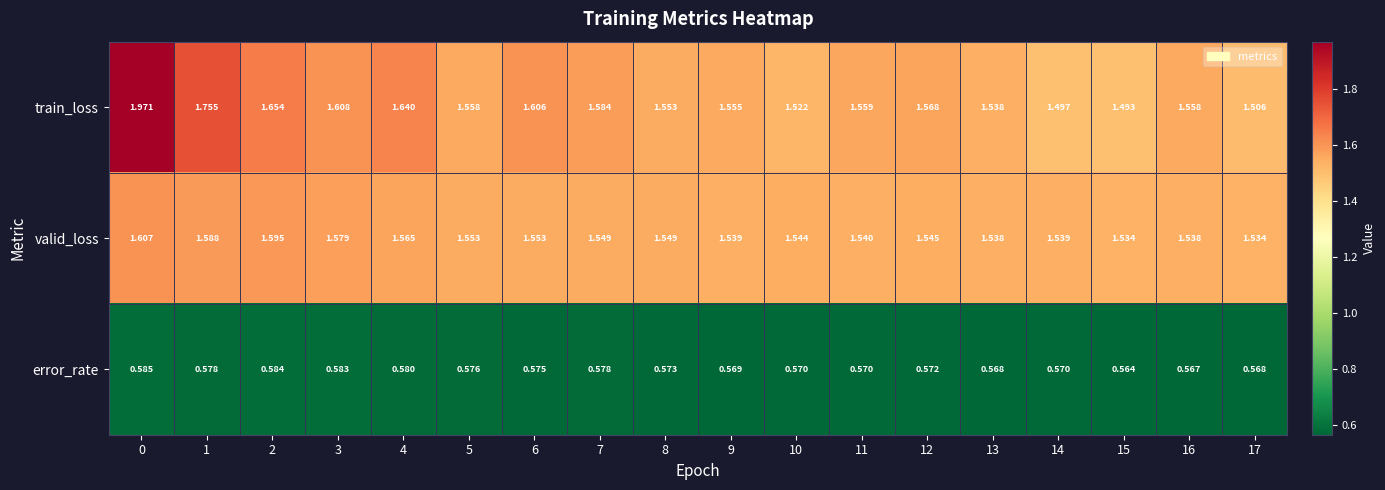

Between 3 and 14, which series saw the biggest shift?

train_loss